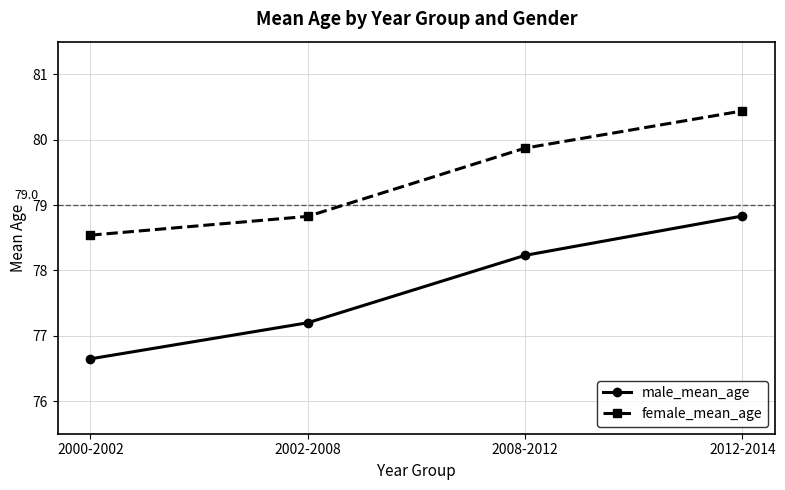

At which label does male_mean_age first exceed 78?

2008-2012